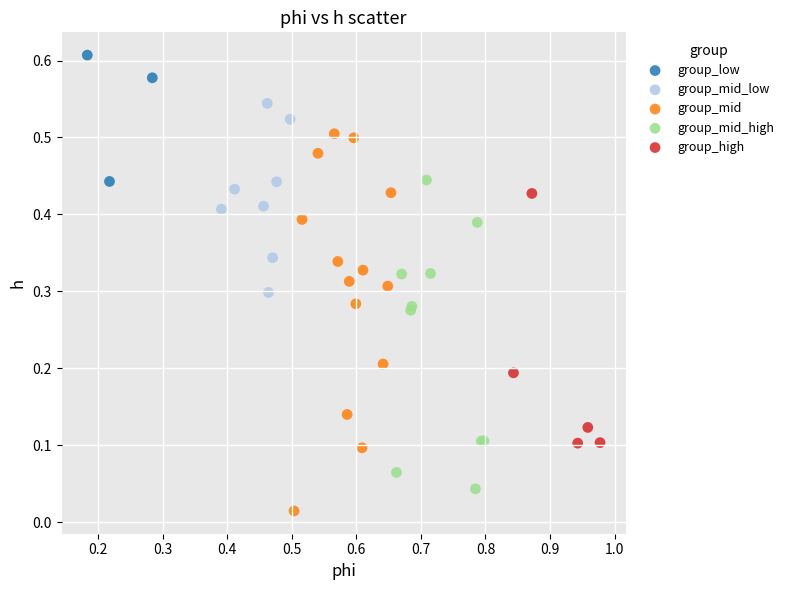

Which series contains the highest Y value?

group_low